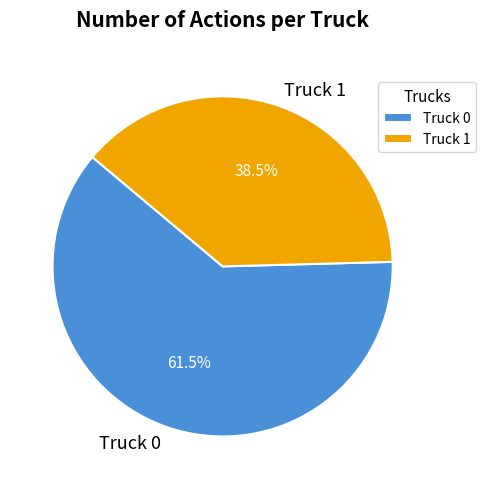

Does any single category account for the majority?

Yes